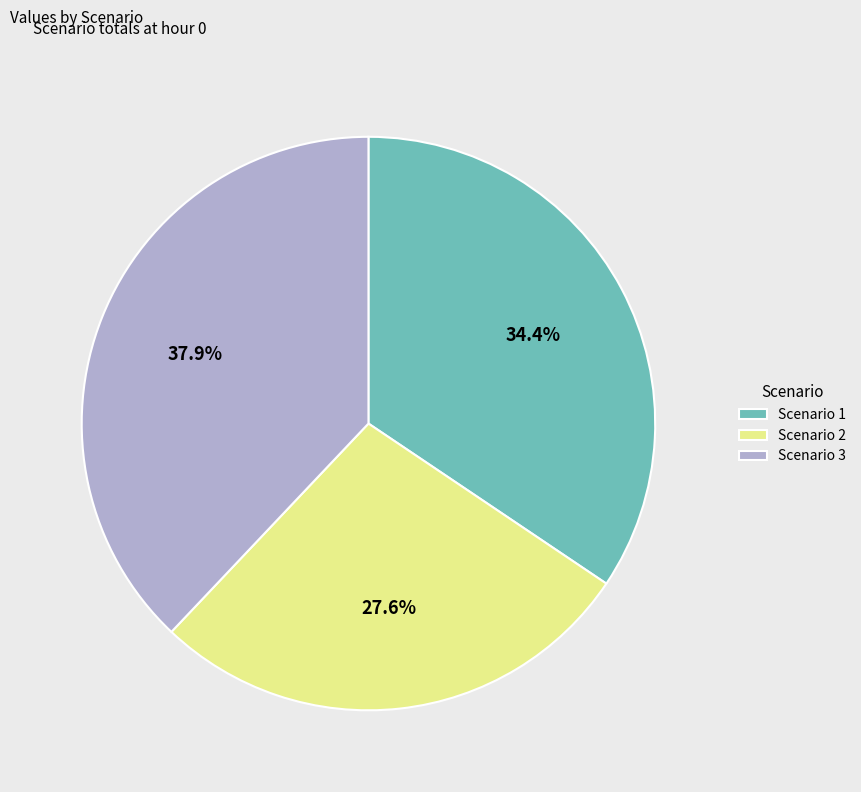

Is it true that Scenario 3 is 38% of the pie?

True